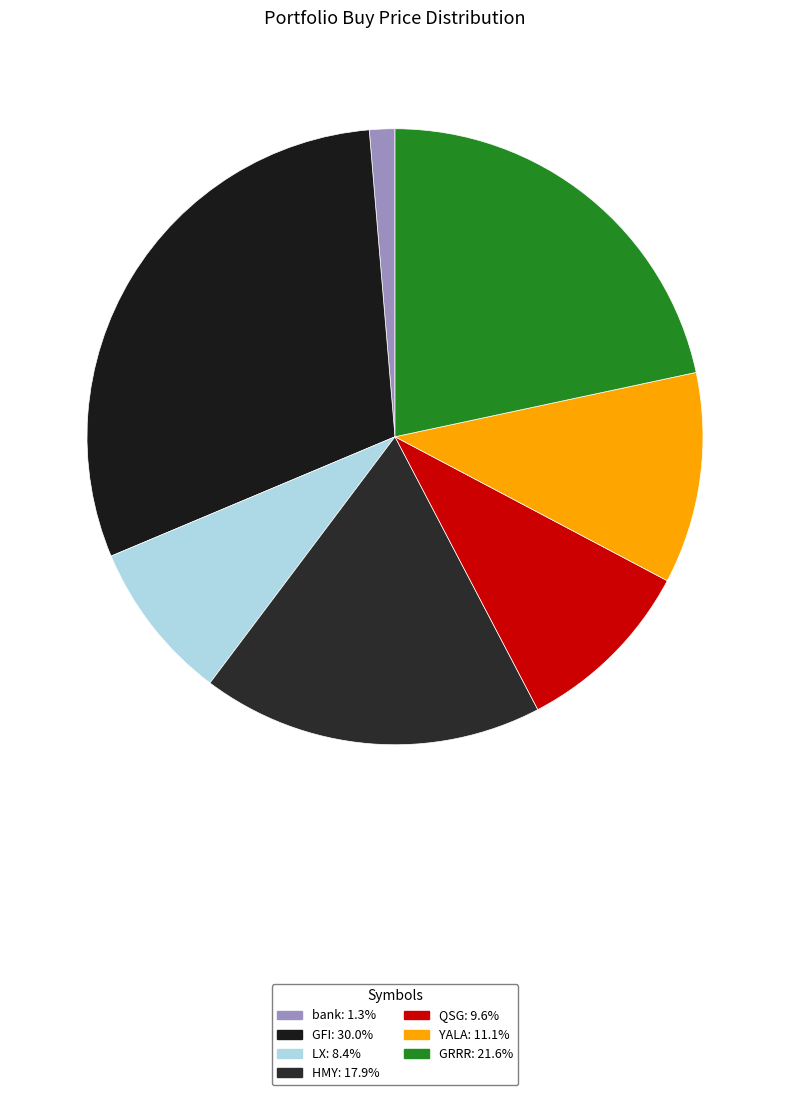

Which category has the biggest portion of the pie?

GFI